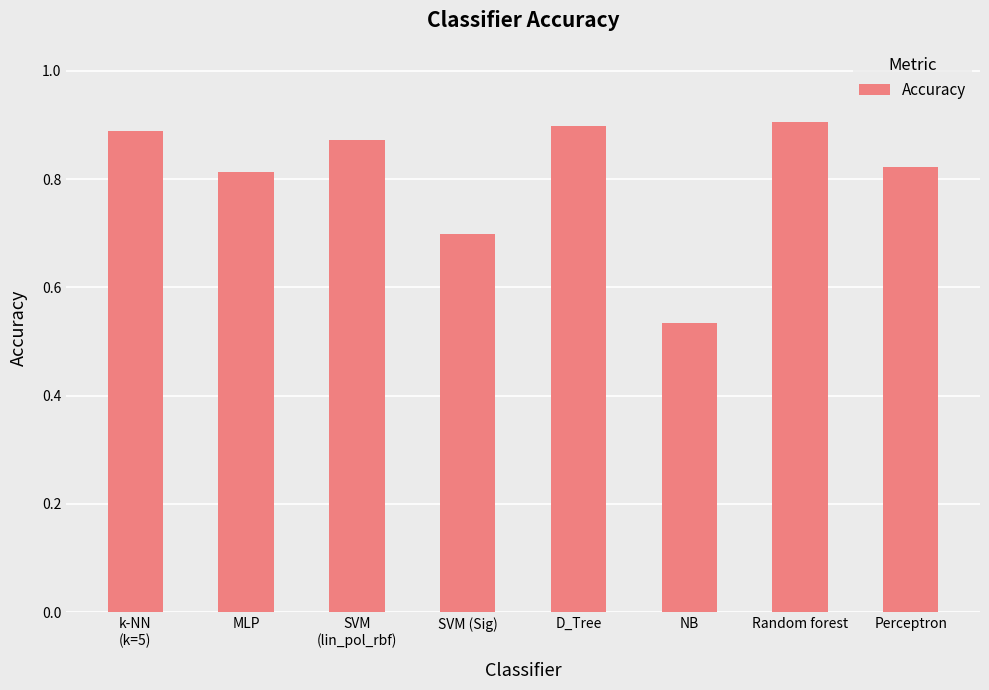

Where is the data nearest to the value 0?

NB